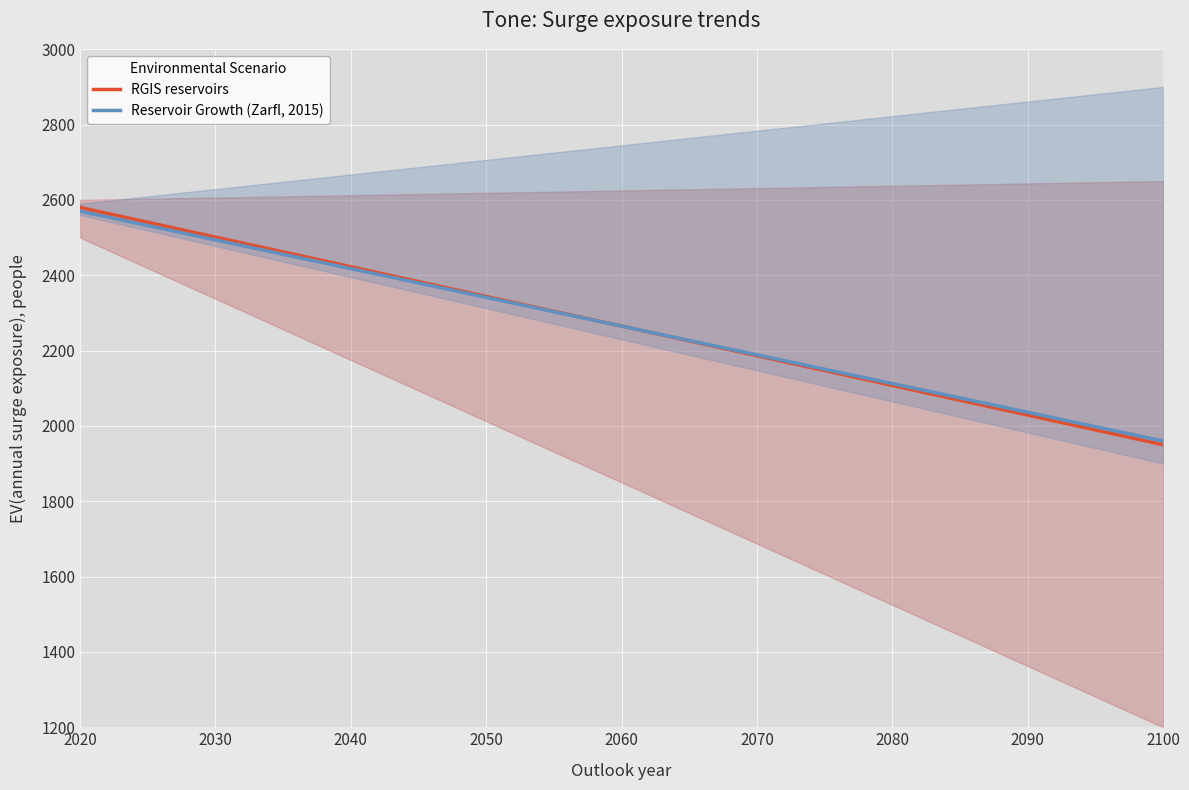

What is the minimum value for RGIS reservoirs?

1950.0